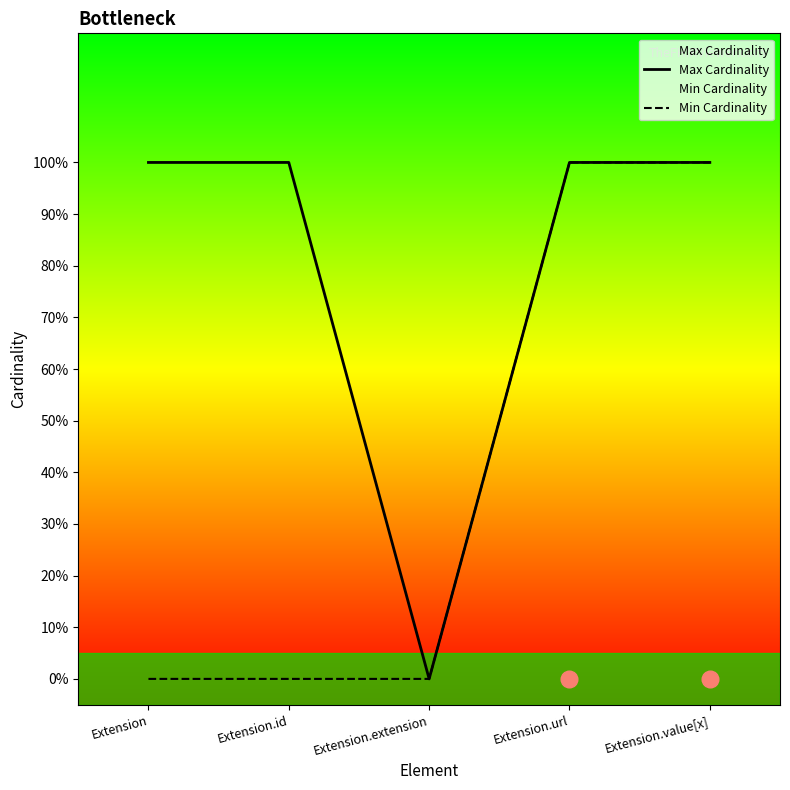

Between Extension.extension and Extension.url, which series saw the biggest shift?

Max Cardinality